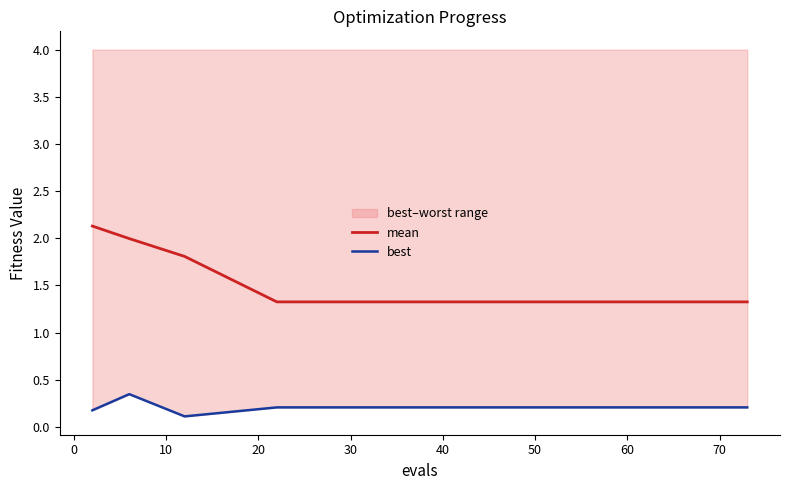

True or false: best and mean cross at least once.

False